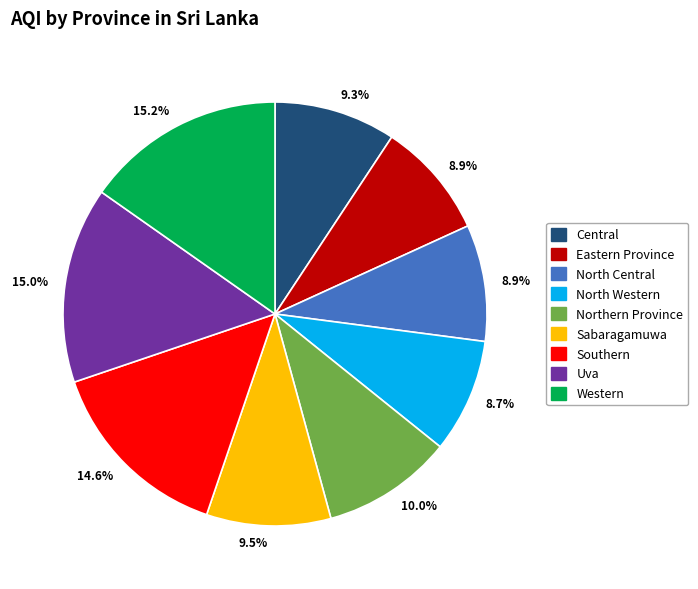

Combined, do Northern Province and Eastern Province account for over 50%?

No